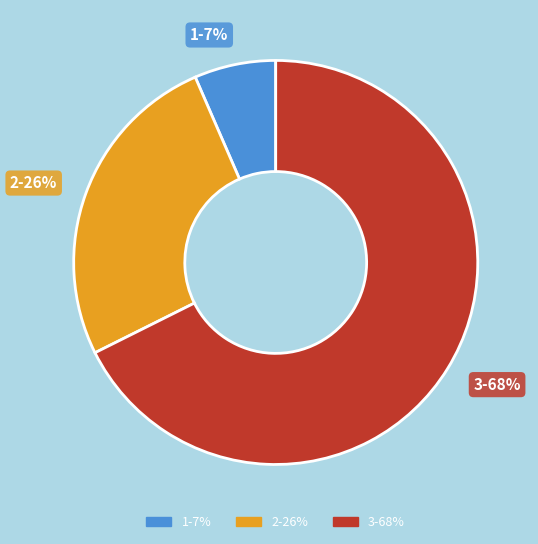

Is it true that 2 is 12% of the pie?

False